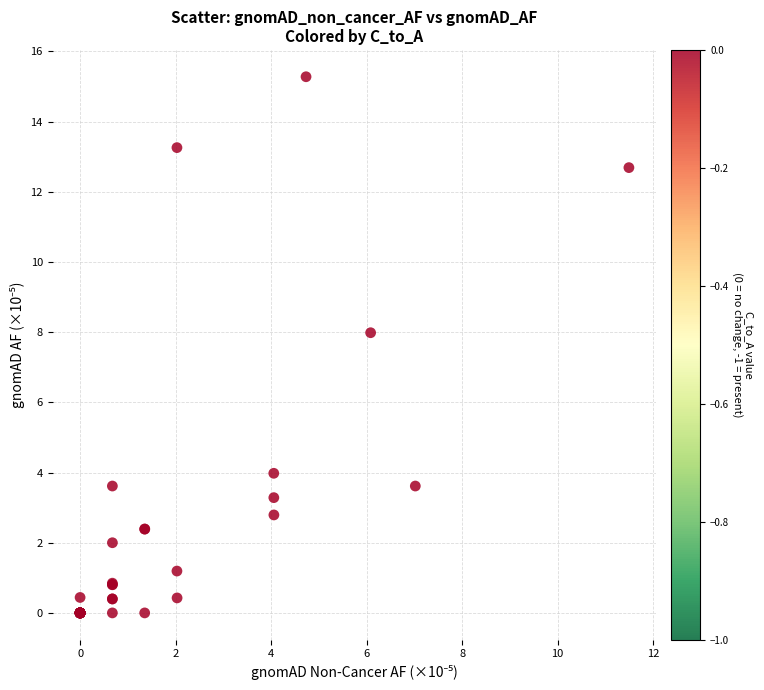

What Y value in the scatter plot is closest to 7?

8.0